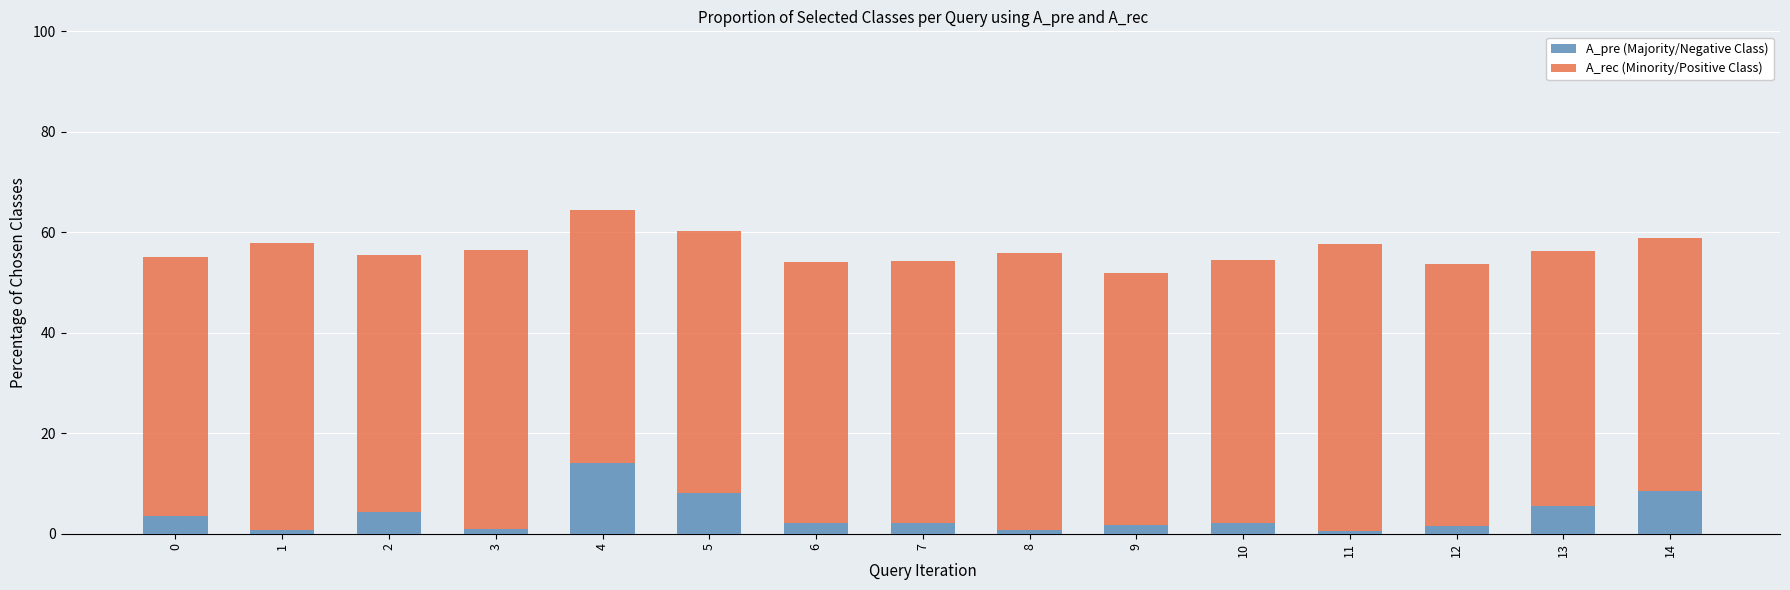

What is the average value of the A_pre (Majority/Negative Class) series?

3.8